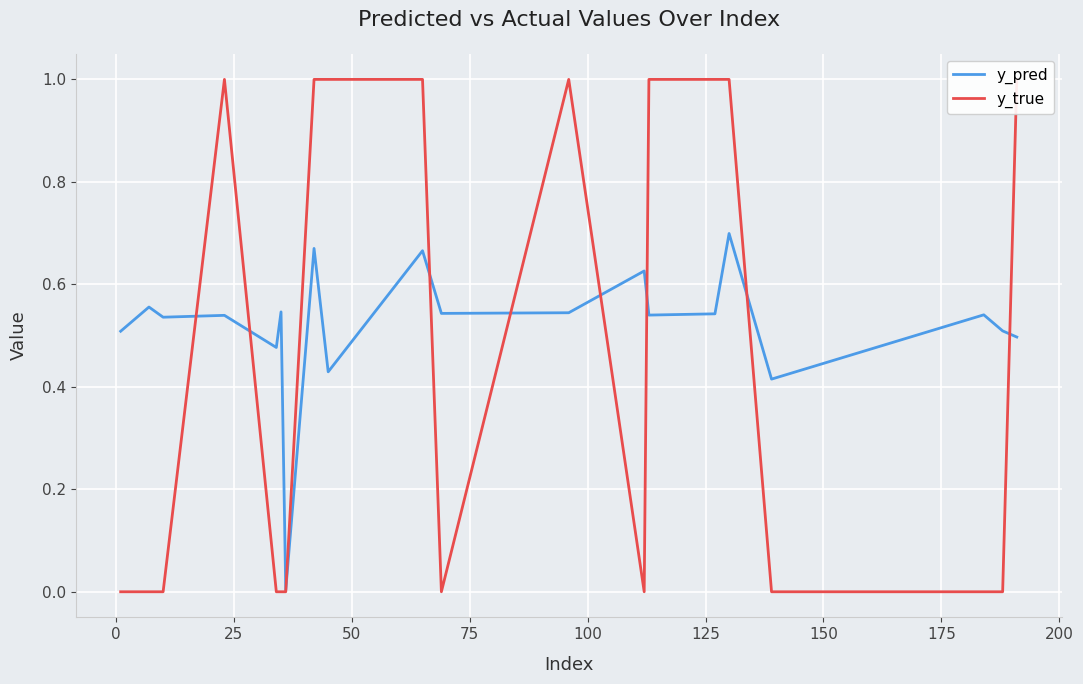

Reading left to right, what are all the values shown in this chart?

y_pred: 0.5	0.6	0.5	0.5	0.5	0.5	0.0	0.7	0.4	0.7	0.5	0.5	0.6	0.5	0.5	0.7	0.4	0.5	0.5	0.5
y_true: 0.0	0.0	0.0	1.0	0.0	0.0	0.0	1.0	1.0	1.0	0.0	1.0	0.0	1.0	1.0	1.0	0.0	0.0	0.0	1.0